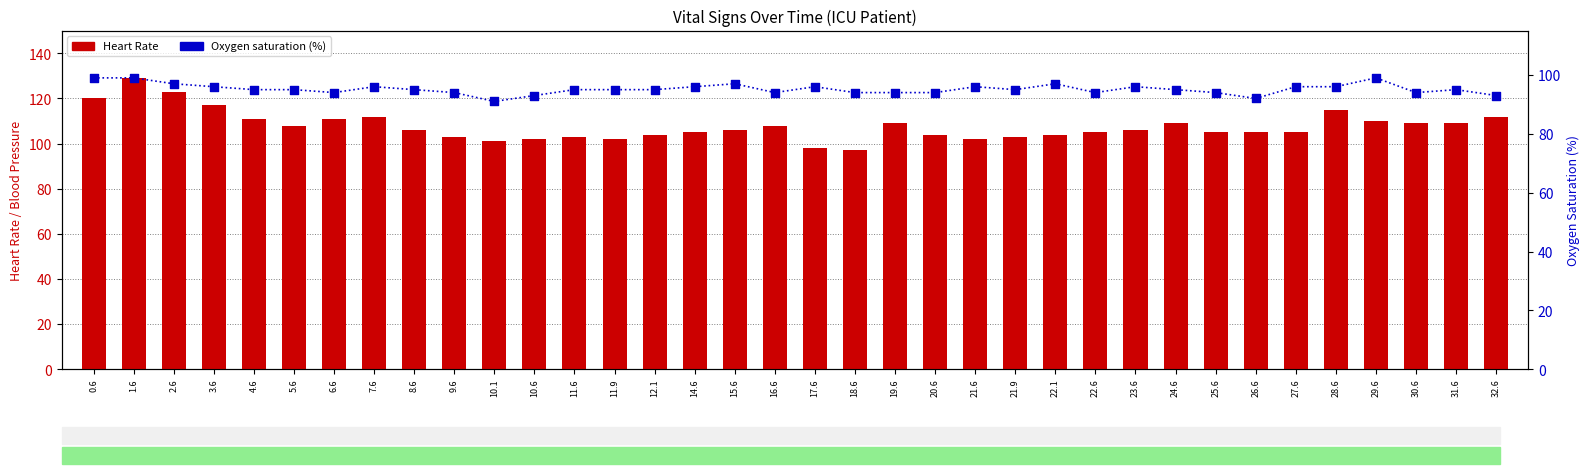

Which series has the largest total across all categories?

Heart Rate